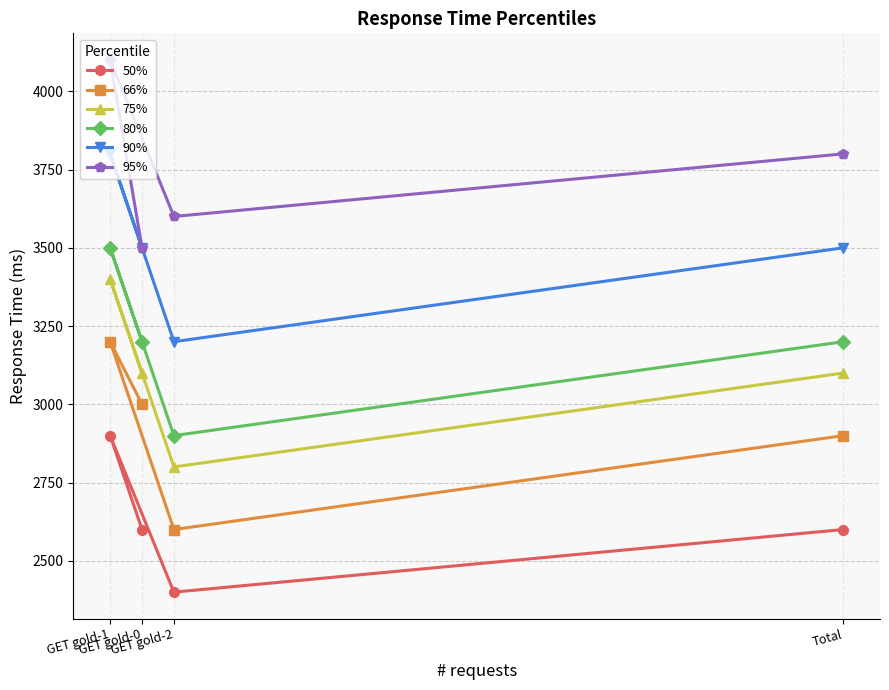

How many values in the 90% series are below 3500?

1